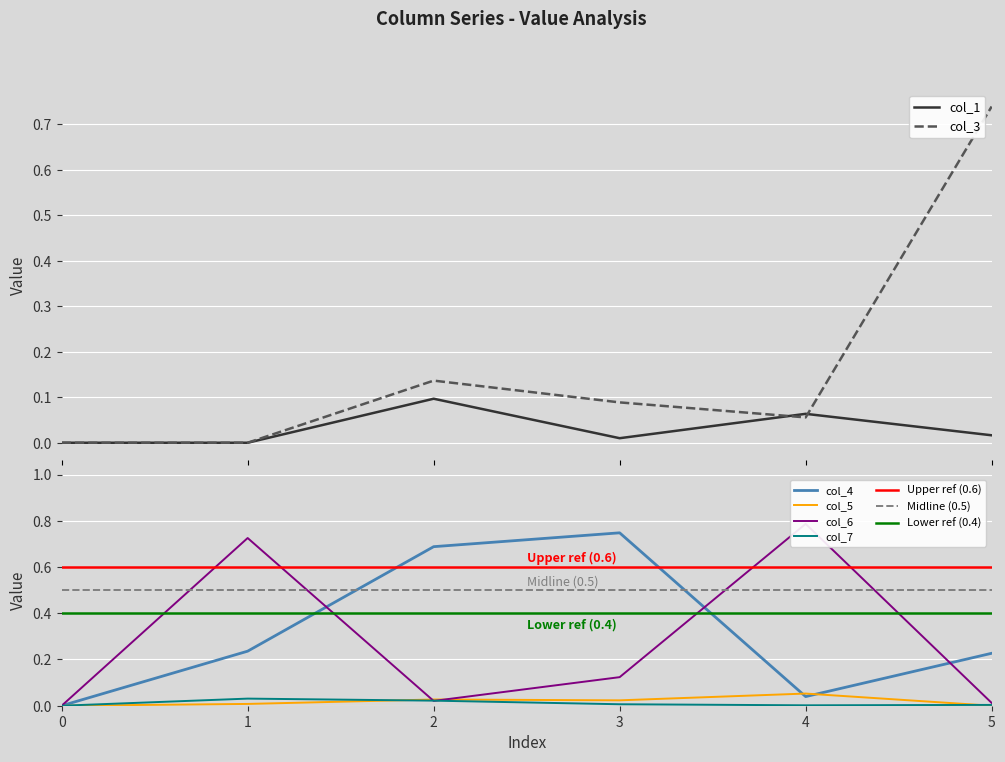

True or false: col_6 has more than 2 interior local peaks.

False